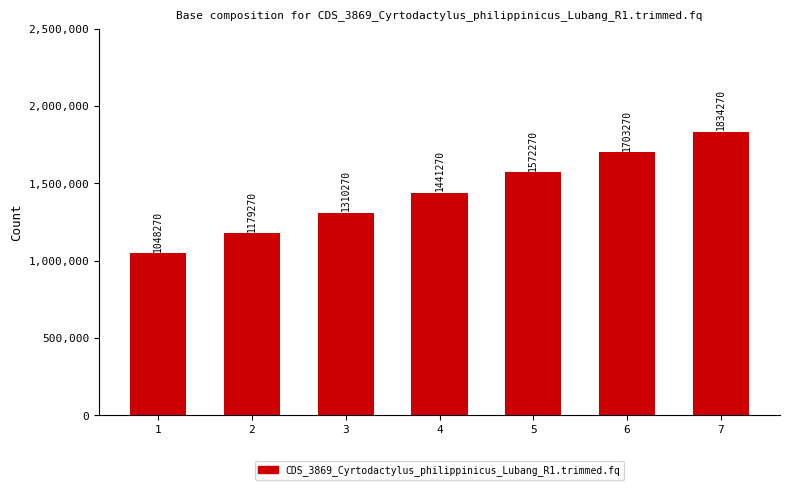

What is the difference between the second highest and second lowest values?

524000